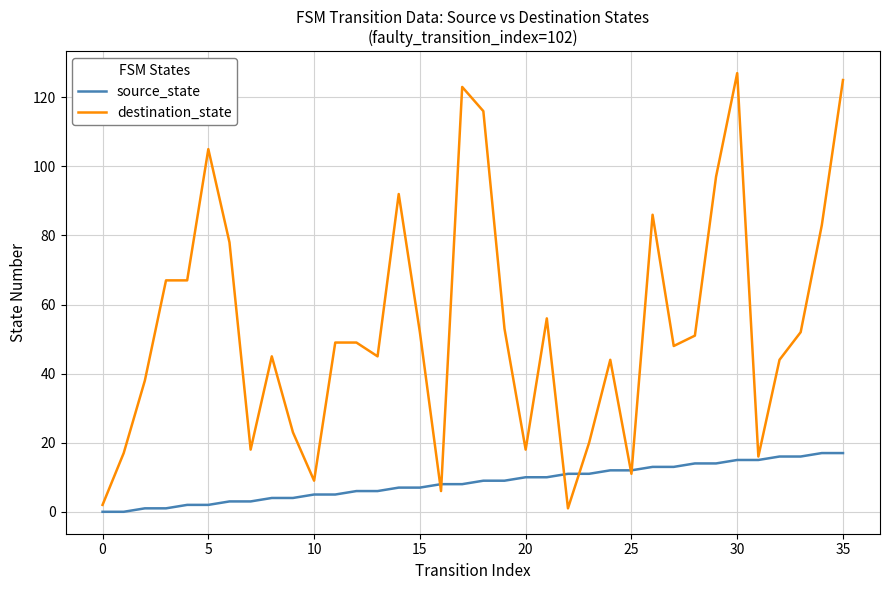

Which series has the largest total across all categories?

destination_state